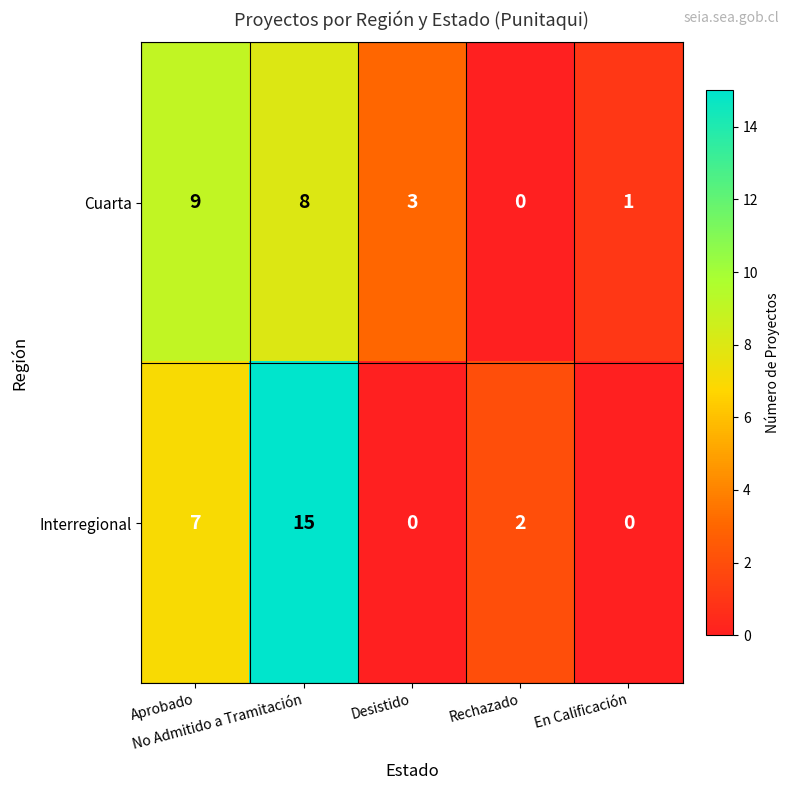

What is the difference between the maximum and minimum values in the Cuarta series?

9